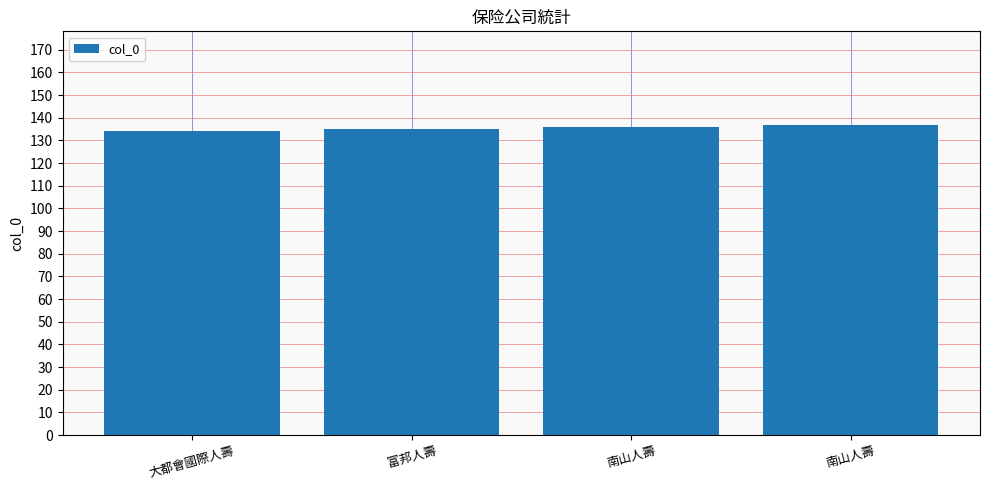

How many bars are there in total?

4